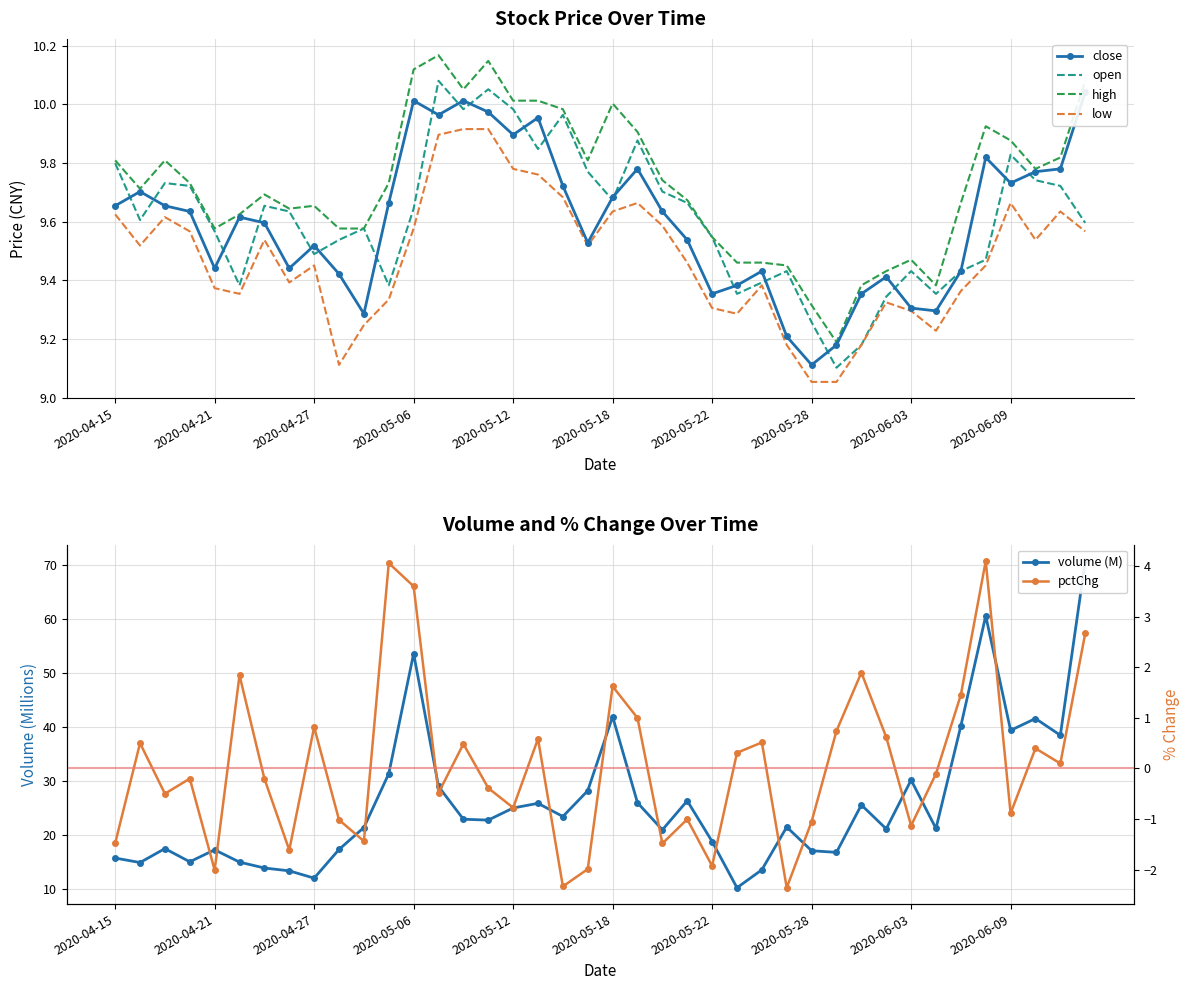

Is this an area chart (filled region under the line)?

No